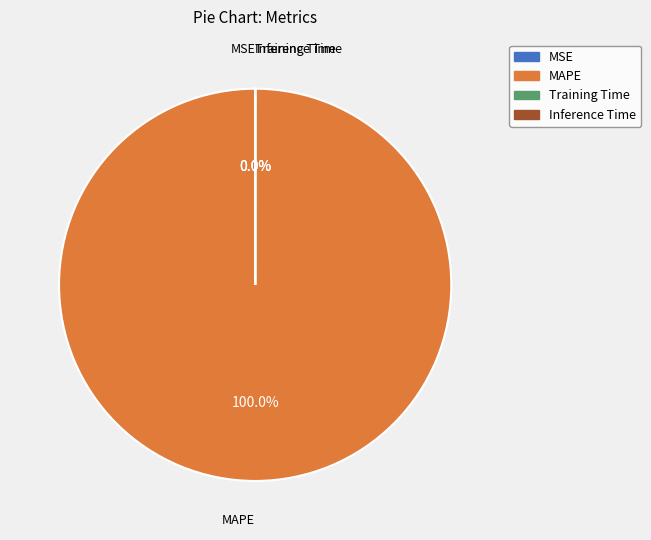

Which slice is the largest?

MAPE